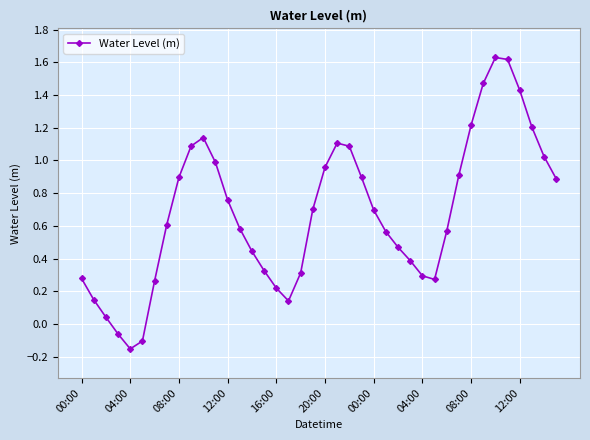

How many interior local valleys (lower than both neighbors) does the data have?

3